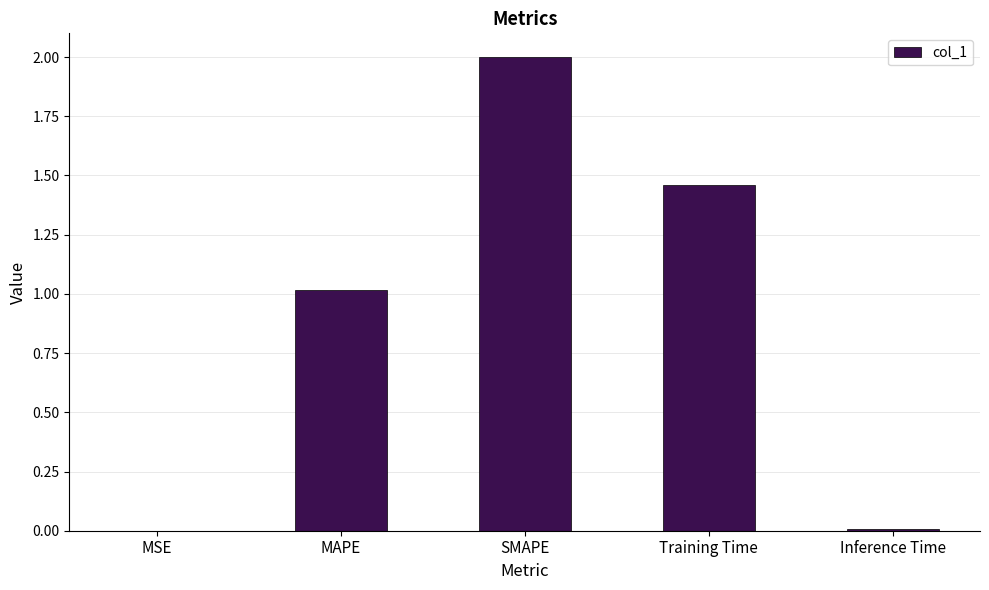

What is the sum of all values?

4.5